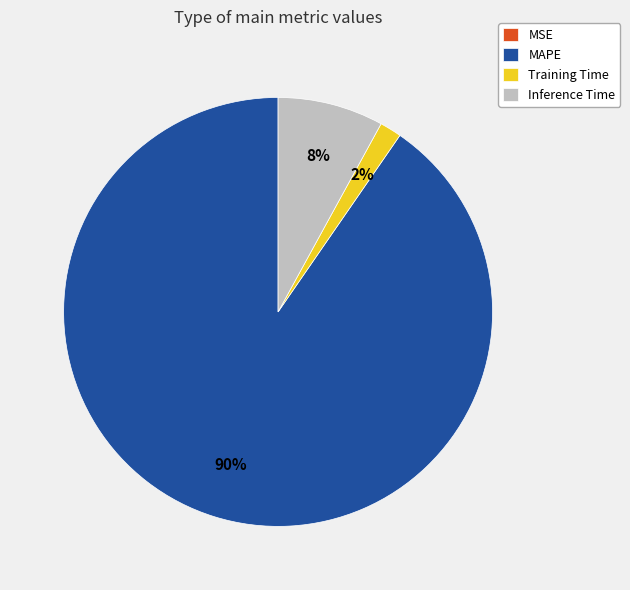

To the nearest percent, what is the difference between the largest and smallest slice percentages?

90%